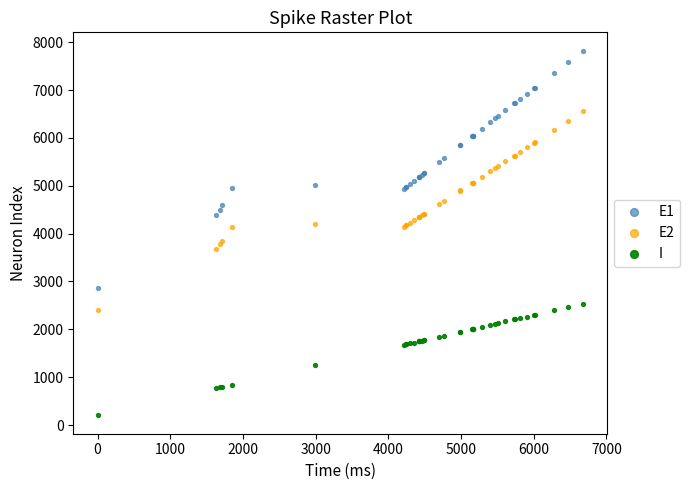

What are all the series names shown in the legend?

E1, E2, I